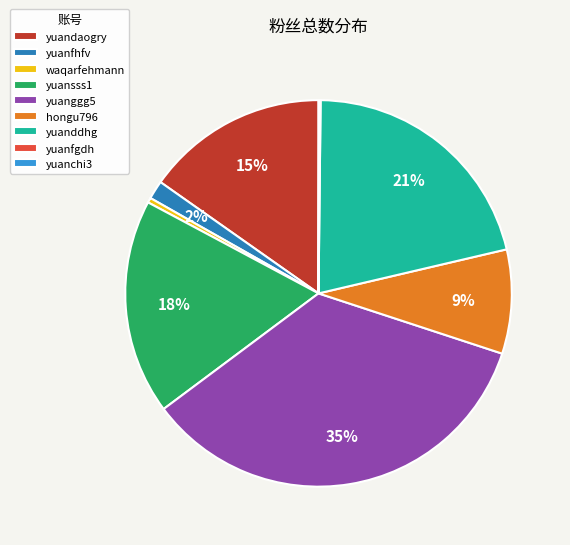

Which slice is the largest?

yuanggg5